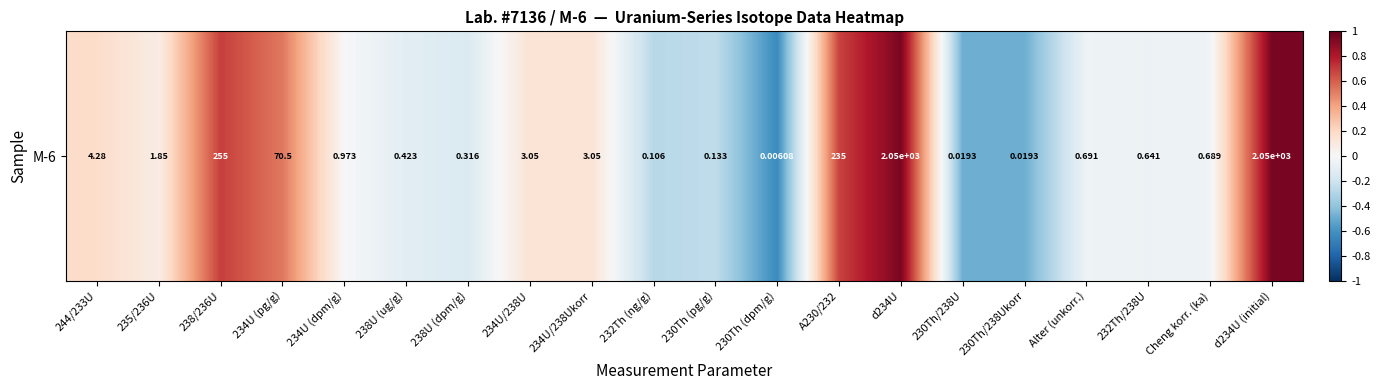

What is the change in value from 234U (pg/g) to A230/232?

+0.1